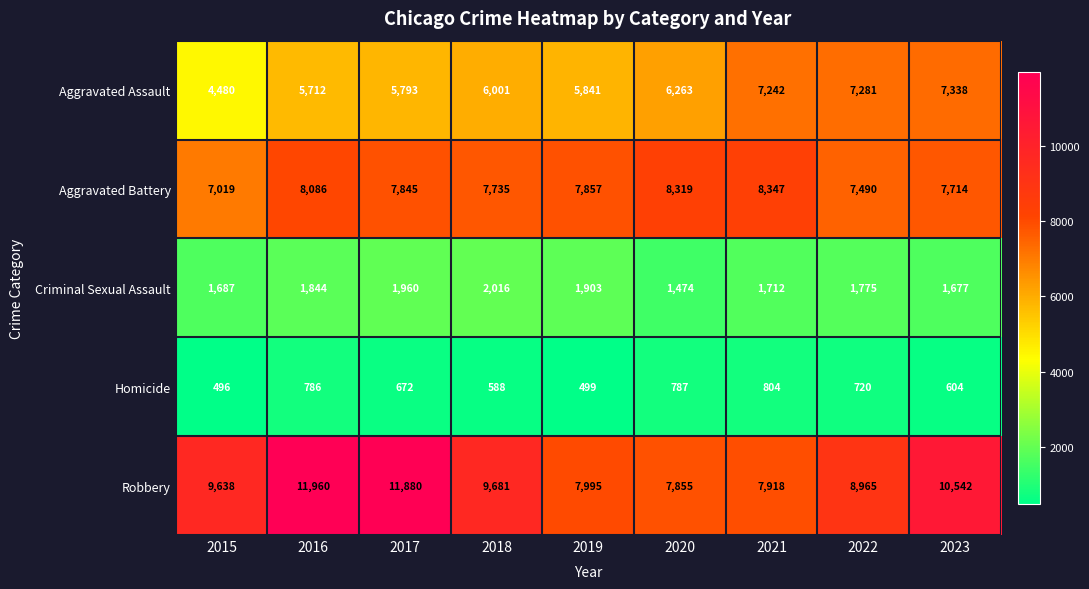

What value does the Criminal Sexual Assault series have at 2023?

1677